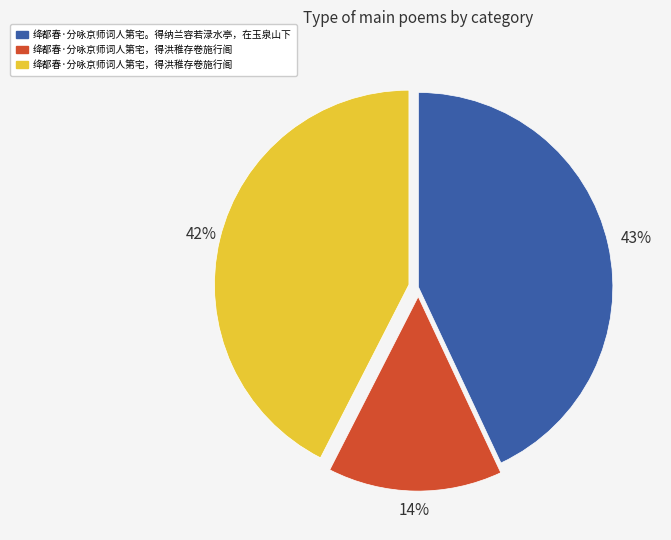

Does any single category account for the majority?

No